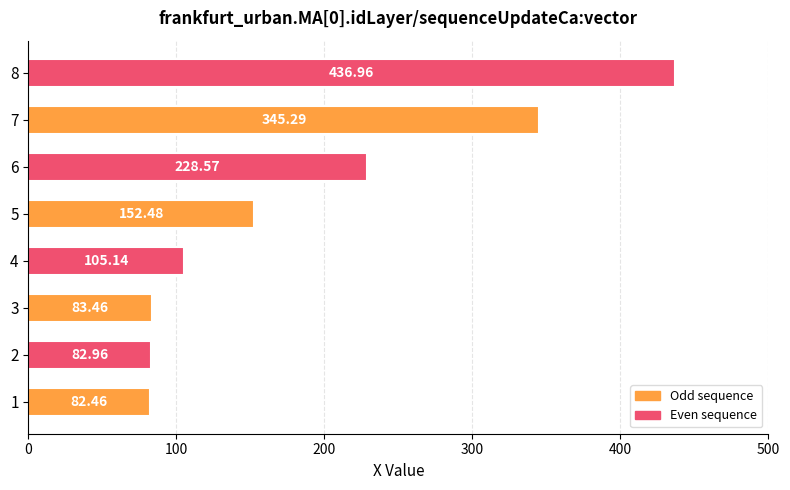

Rank the categories by value from lowest to highest.

1, 2, 3, 4, 5, 6, 7, 8